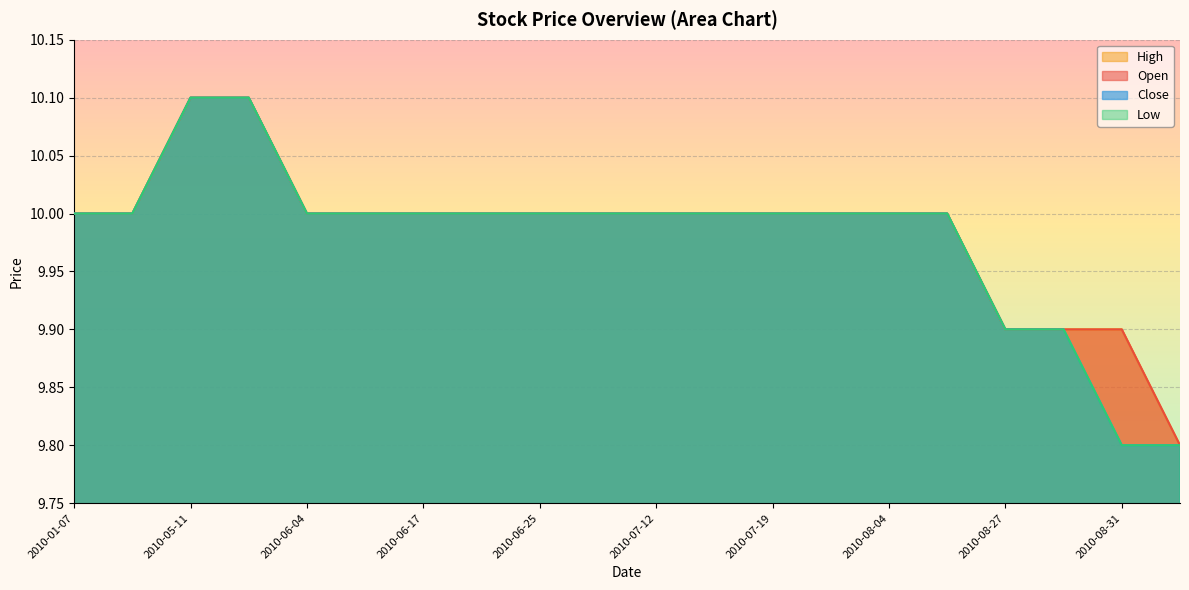

What is the average value of the Close series?

10.0